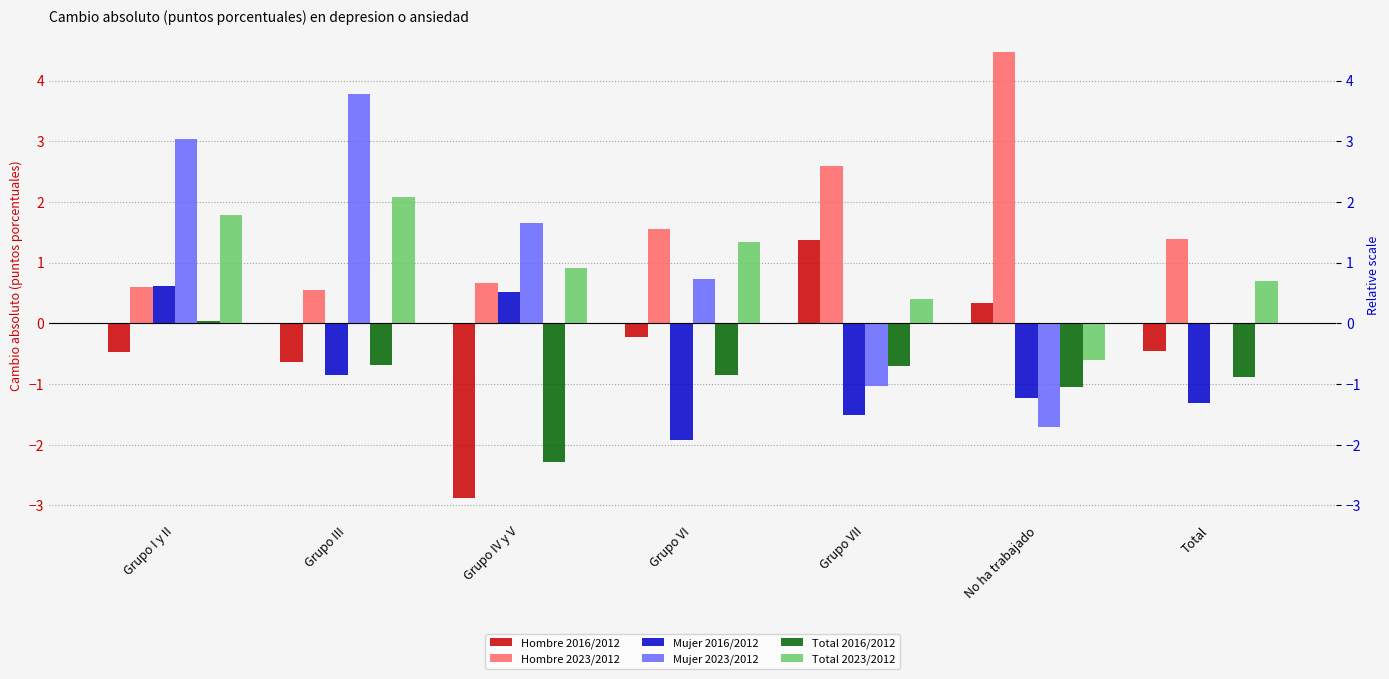

What is the lowest value of the Hombre 2016/2012 series?

-2.9